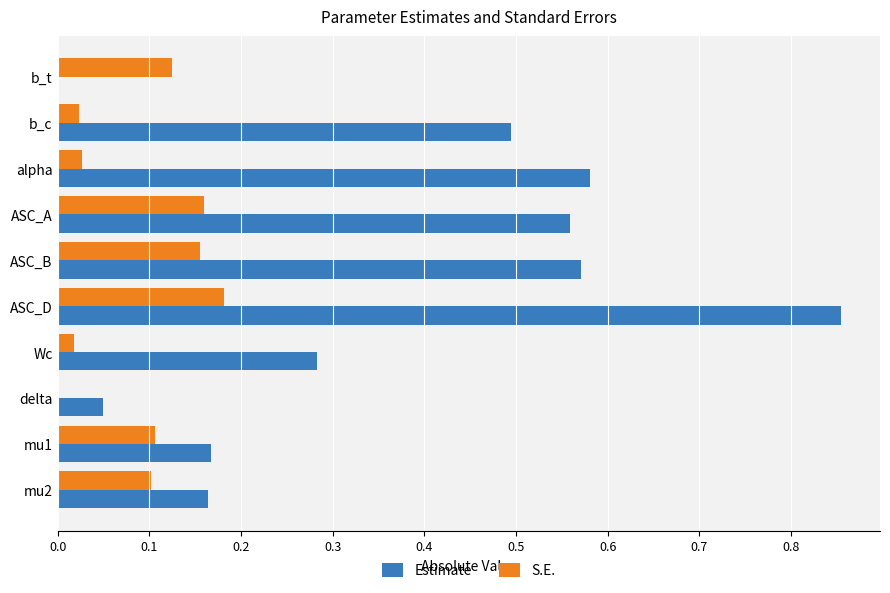

What is the sum of all Estimate values?

3.7